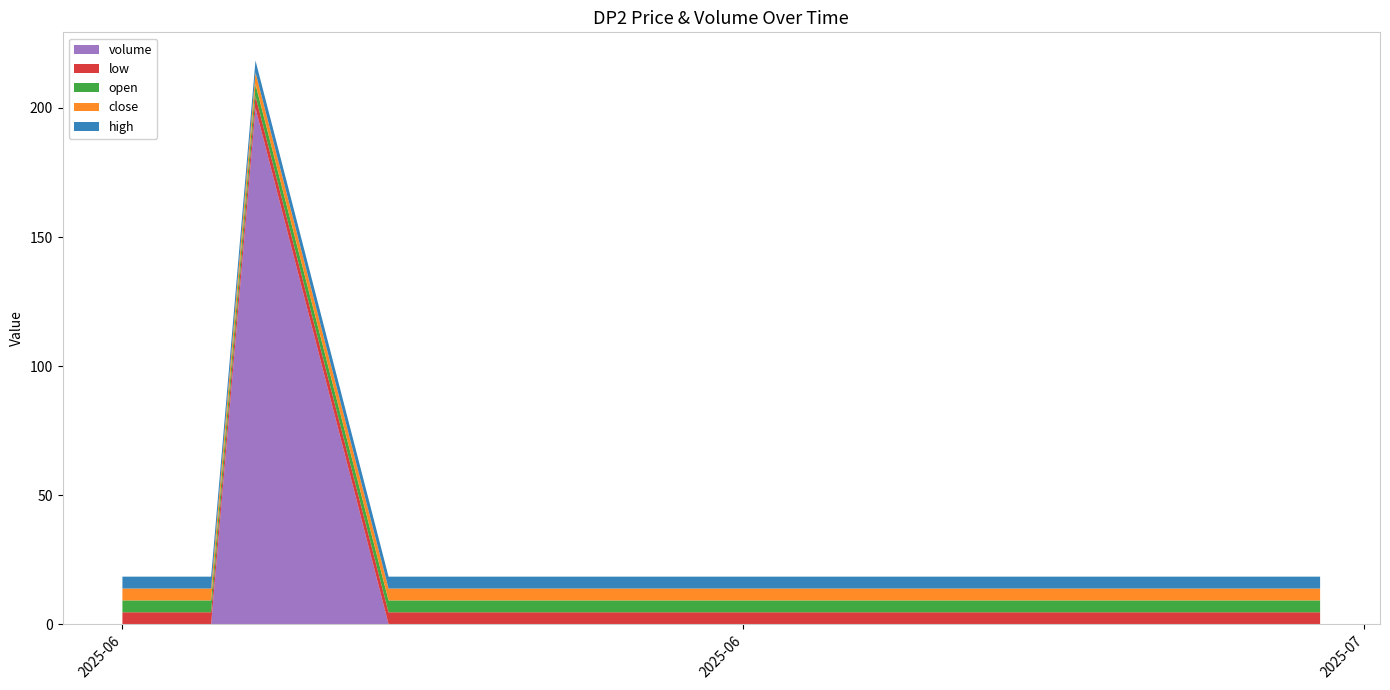

Reading right to left, list all the values displayed in this chart.

close: 4.6	4.6	4.6	4.6	4.6	4.6	4.6	4.6	4.6	4.6	4.6	4.6	4.6	4.6	4.6	4.6	4.6	4.6	4.6	4.6
high: 4.6	4.6	4.6	4.6	4.6	4.6	4.6	4.6	4.6	4.6	4.6	4.6	4.6	4.6	4.6	4.6	4.6	4.6	4.6	4.6
open: 4.6	4.6	4.6	4.6	4.6	4.6	4.6	4.6	4.6	4.6	4.6	4.6	4.6	4.6	4.6	4.6	4.6	4.6	4.6	4.6
low: 4.6	4.6	4.6	4.6	4.6	4.6	4.6	4.6	4.6	4.6	4.6	4.6	4.6	4.6	4.6	4.6	4.6	4.6	4.6	4.6
volume: 0.0	0.0	0.0	200.0	0.0	0.0	0.0	0.0	0.0	0.0	0.0	0.0	0.0	0.0	0.0	0.0	0.0	0.0	0.0	0.0